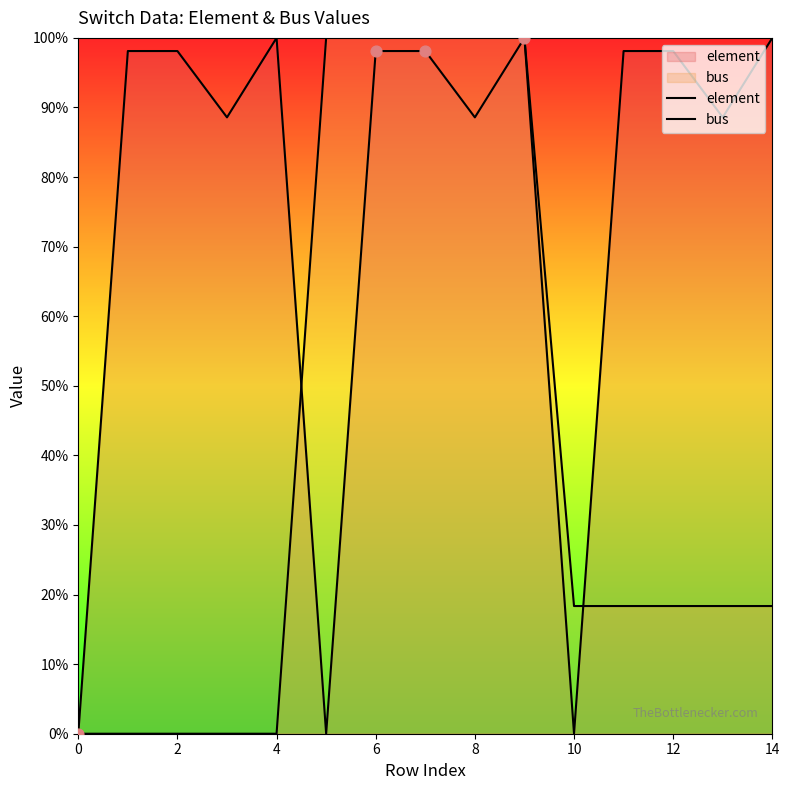

Which series reaches the maximum Y coordinate?

element